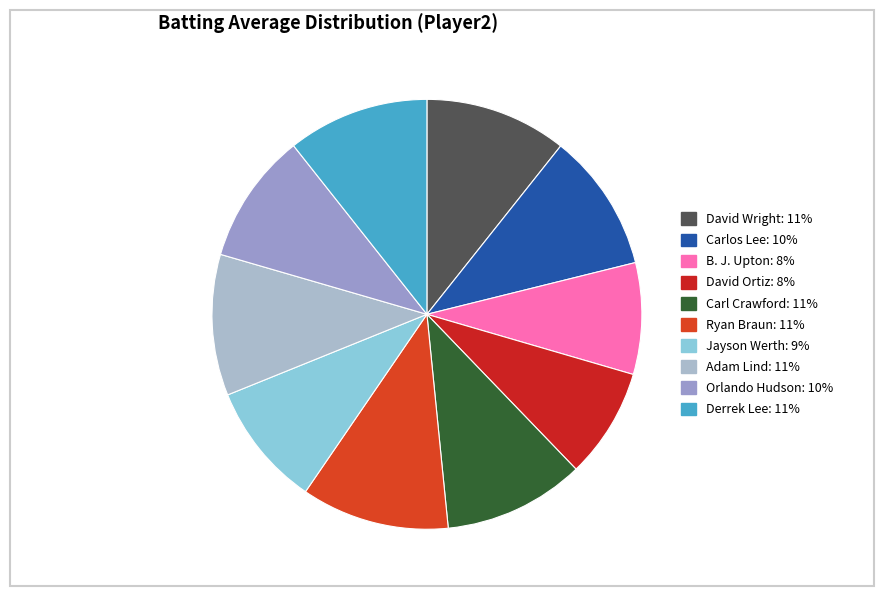

To the nearest percent, what portion does Ryan Braun represent?

11%